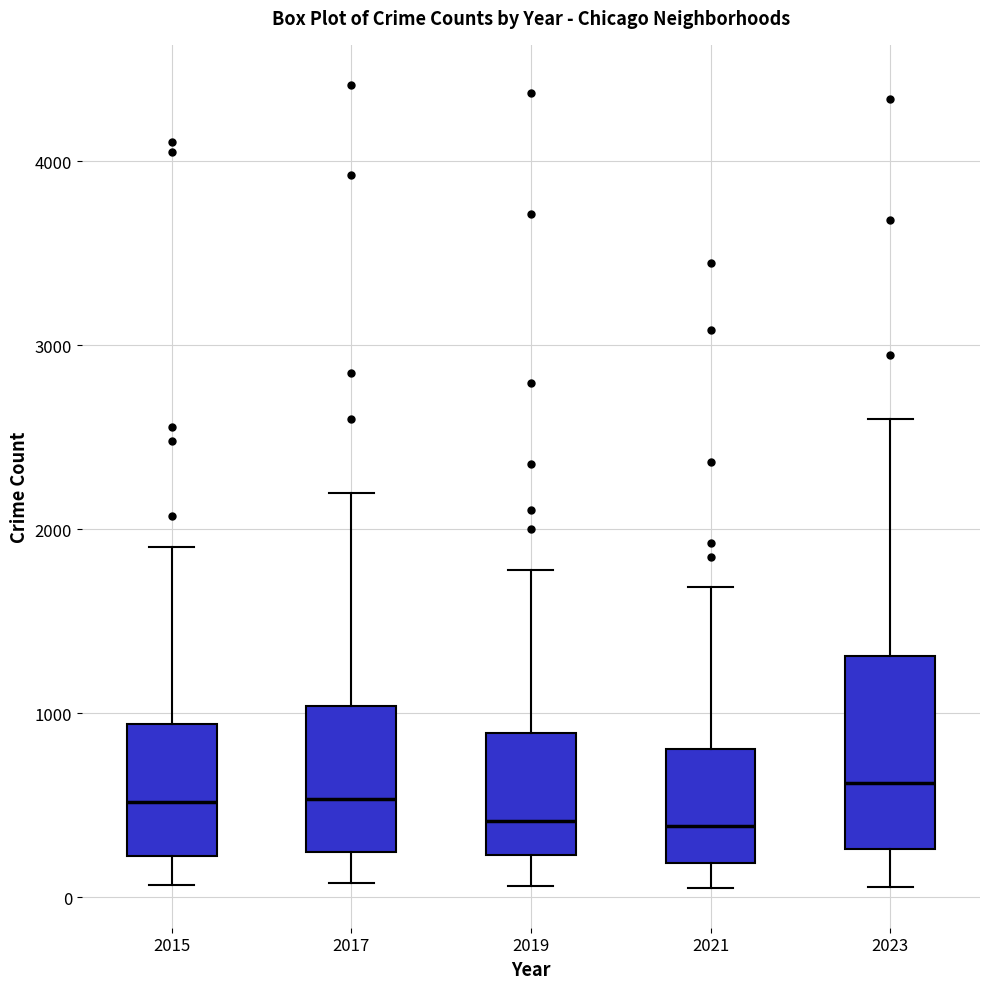

Reading left to right, transcribe this box plot: for each box, give where its median line is, the range the box spans, and where its two whiskers end, as read against the y-axis. The values are not printed on the chart, so give them approximately, as read against the axis.

2015: median 500, box 200 to 900, whiskers 100 to 1900
2017: median 500, box 200 to 1000, whiskers 100 to 2200
2019: median 400, box 200 to 900, whiskers 100 to 1800
2021: median 400, box 200 to 800, whiskers 100 to 1700
2023: median 600, box 300 to 1300, whiskers 100 to 2600